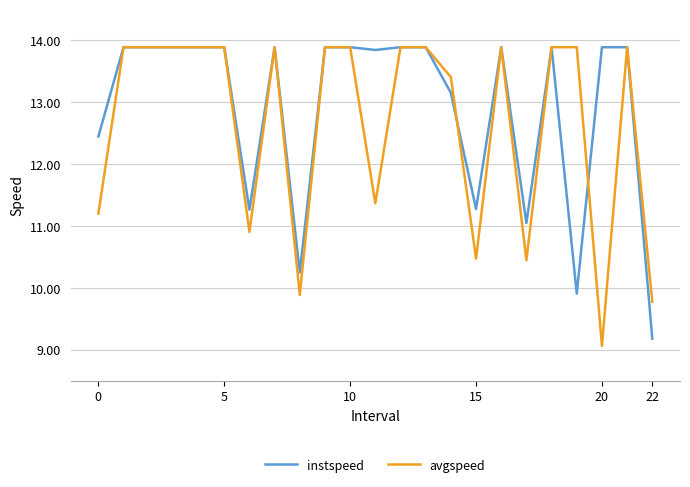

What is the maximum value for instspeed?

13.9